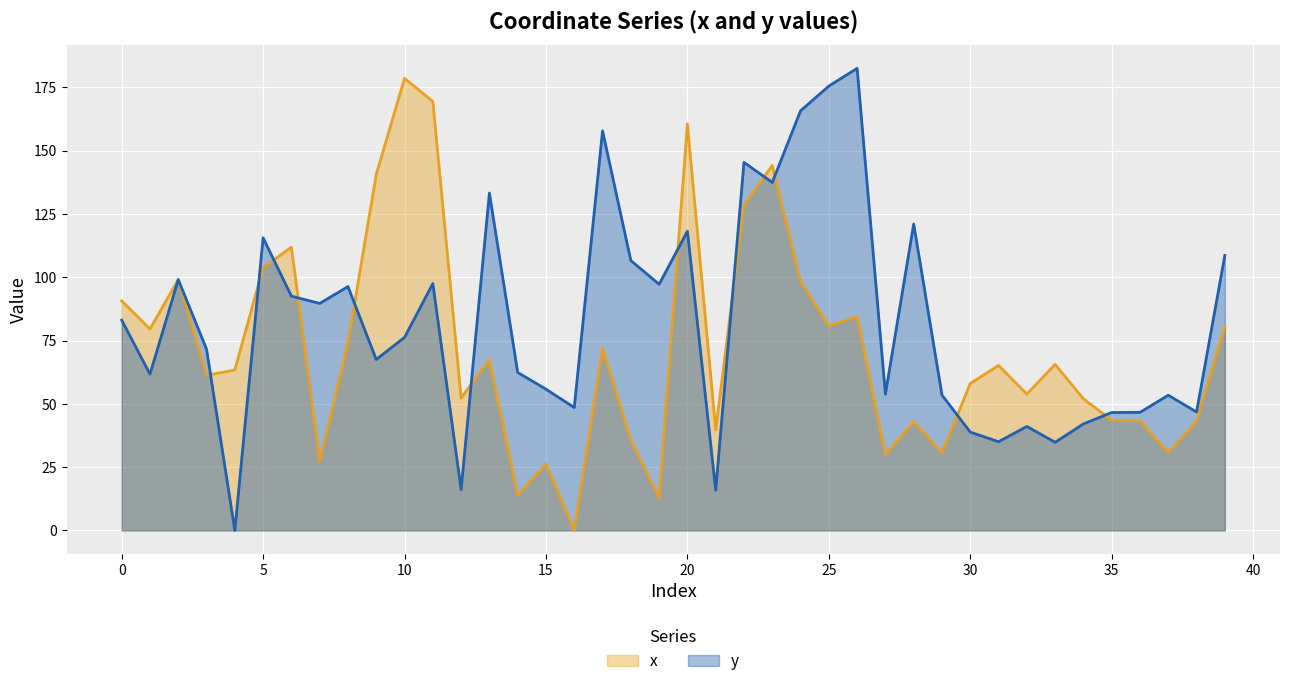

The value of y at 29 is 53.5. True or false?

True